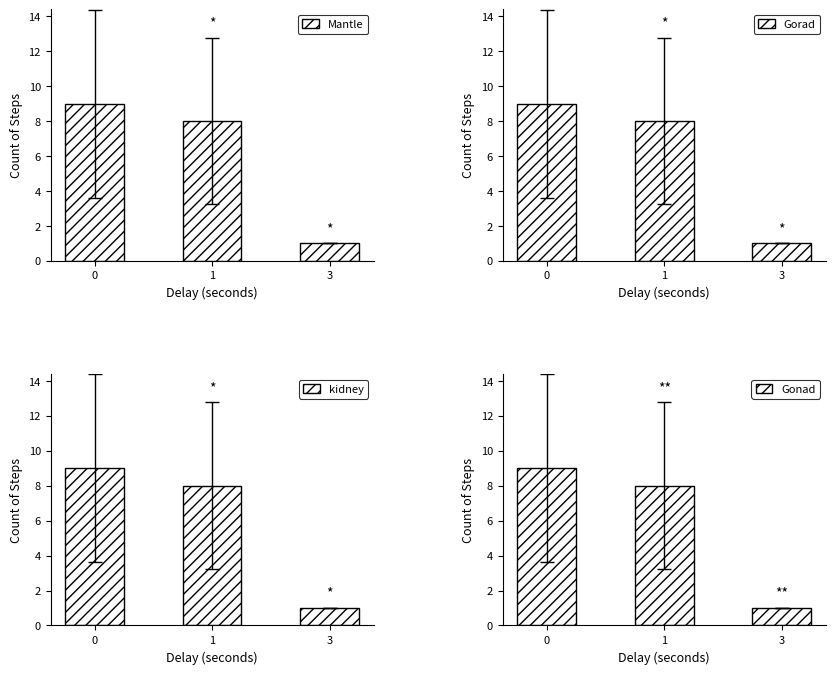

At which label does kidney reach its minimum?

3